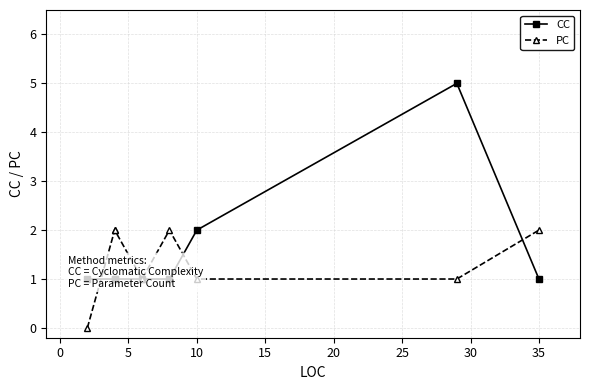

What is the minimum value for CC?

1